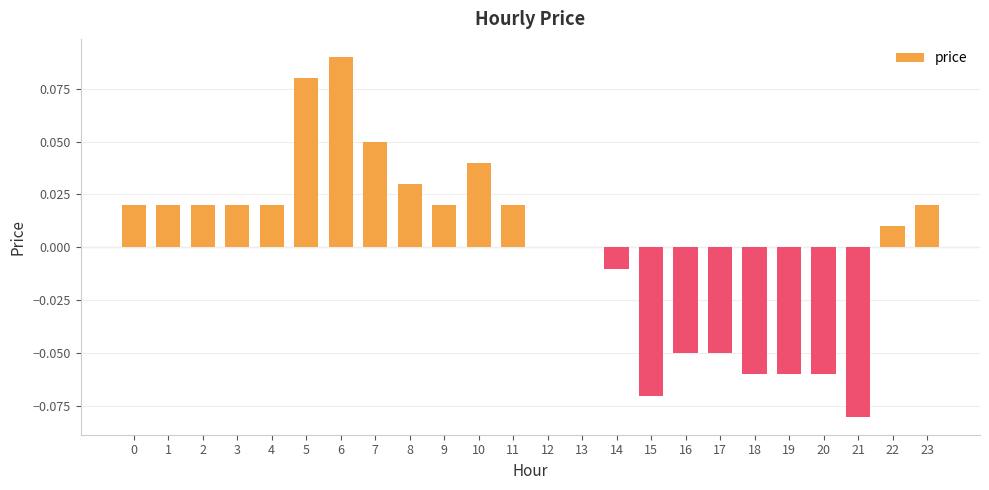

Which category has the highest value across all series?

6